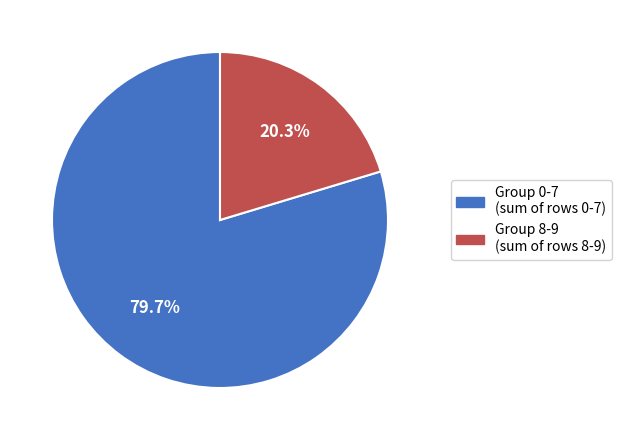

How many slices are in this pie chart?

2